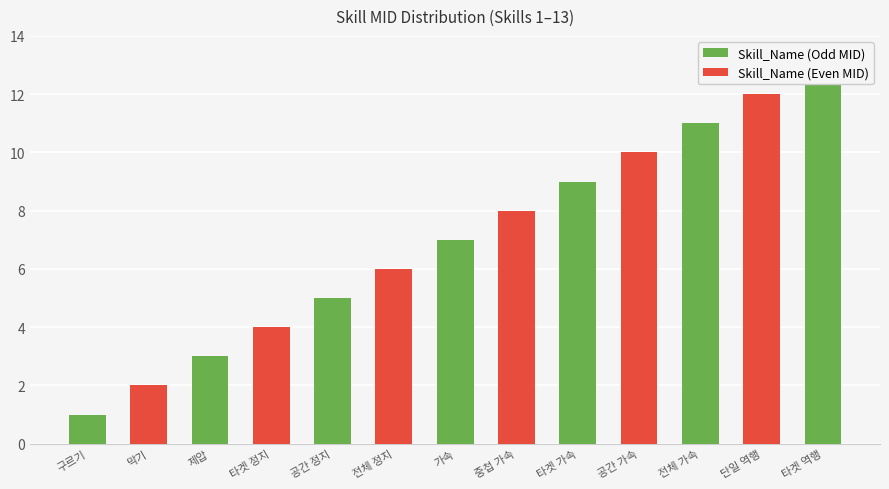

Where does the data first go above 7?

중첩 가속